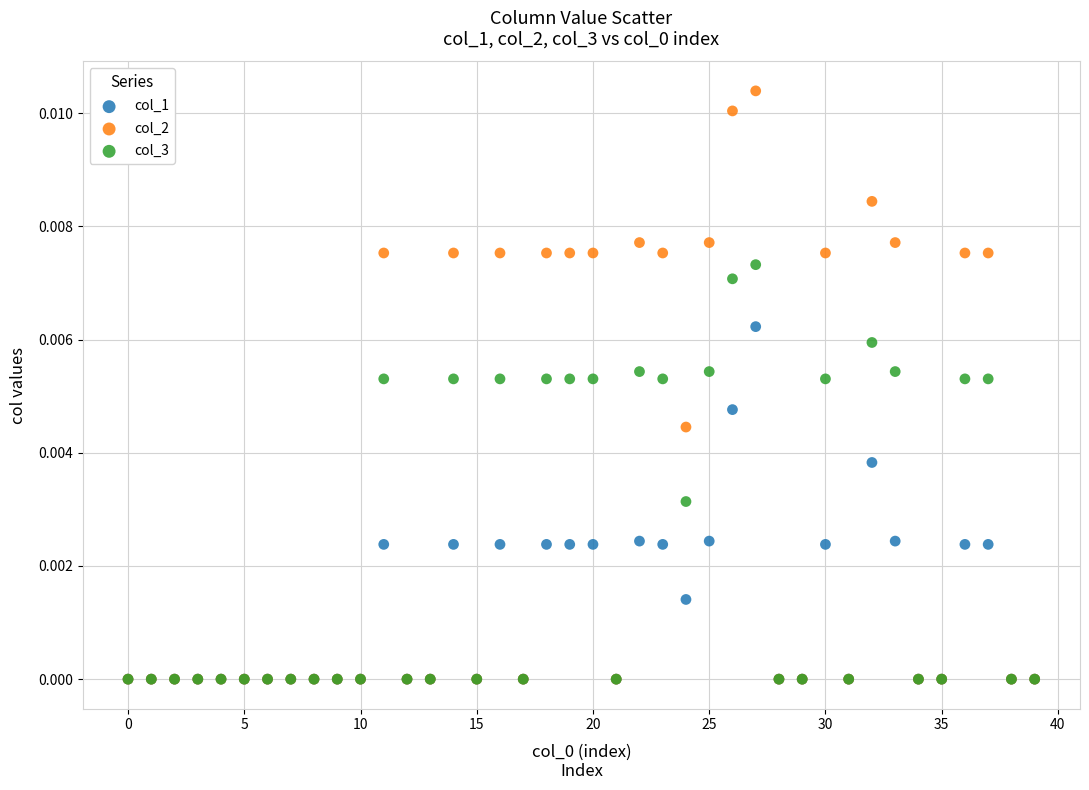

Which series reaches the maximum Y coordinate?

col_2